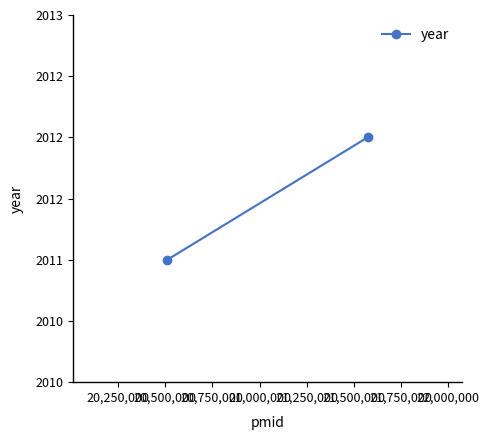

How many values are between 2011 and 2012?

2